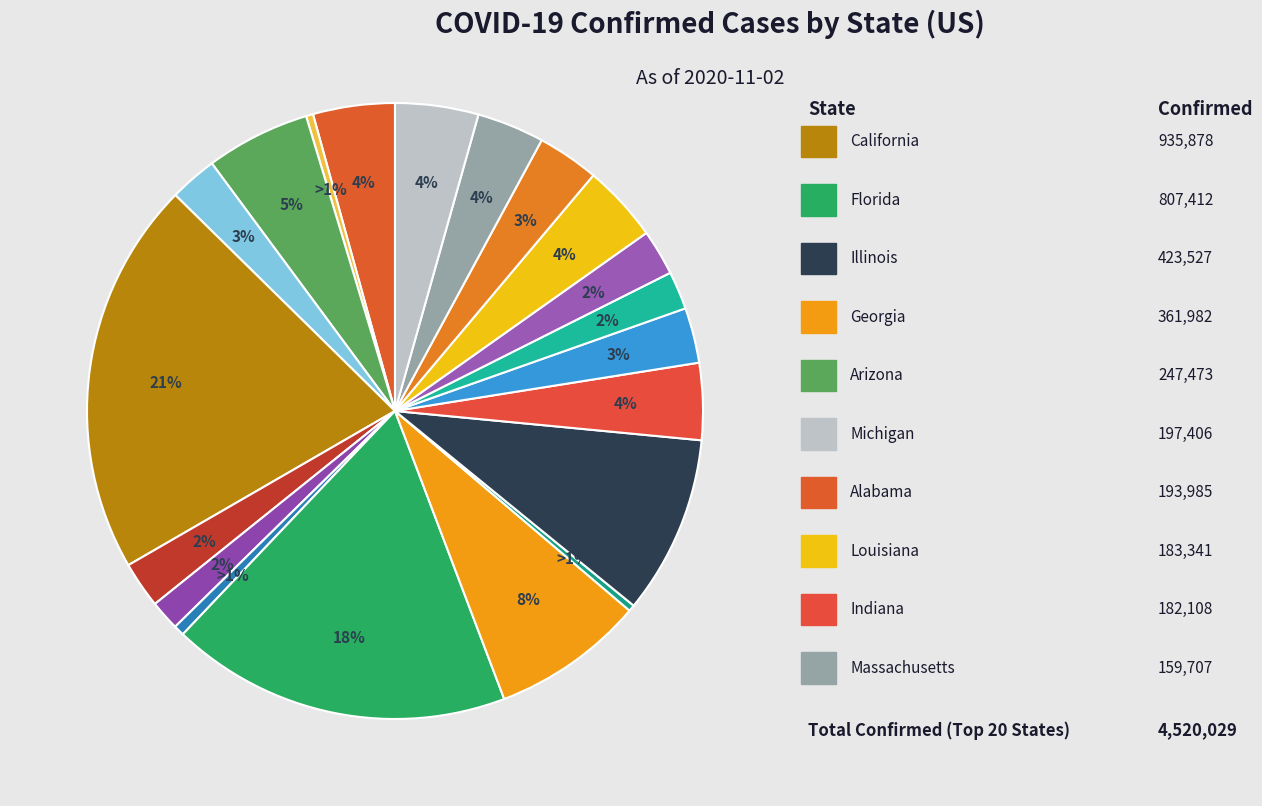

Which slice is the largest?

California